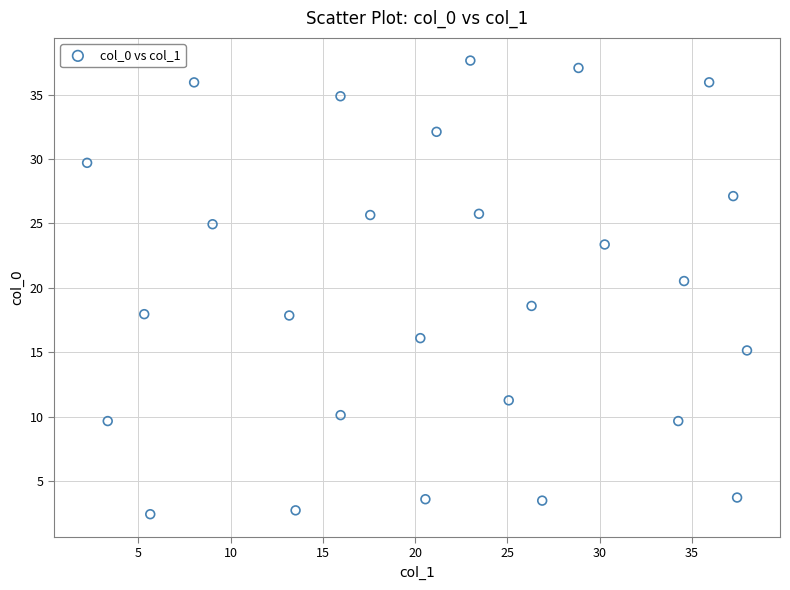

What is the range of X values (max minus min)?

35.7